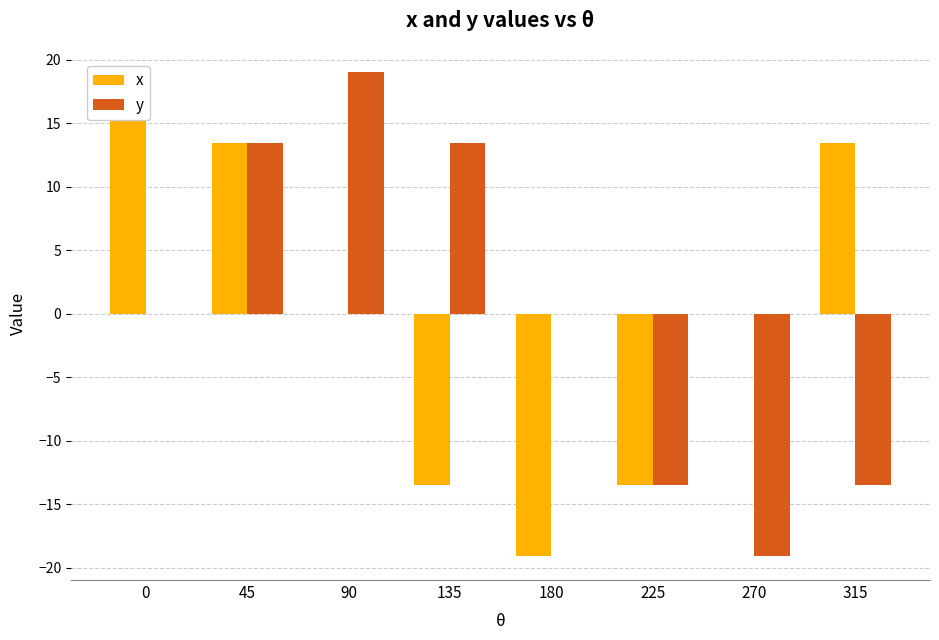

Between 45 and 270, which is larger?

45